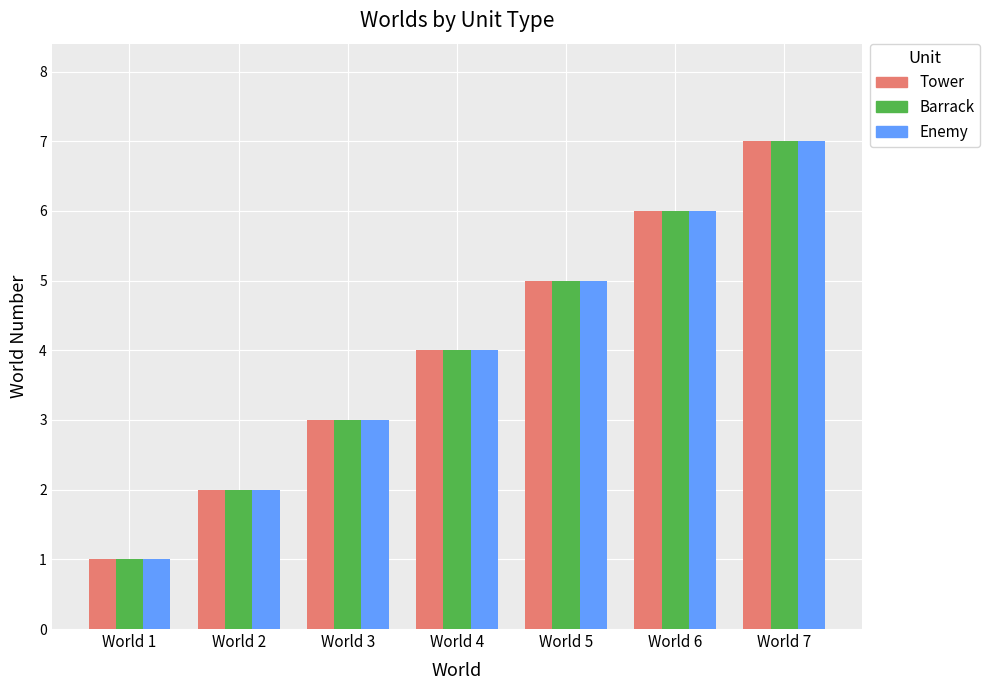

What is the maximum value shown in the chart?

7